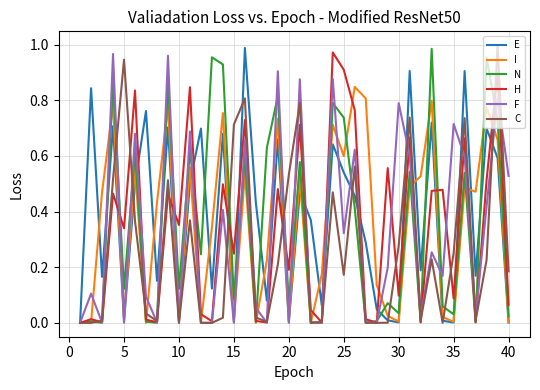

After their last crossing, which series has the higher values: F or I?

F